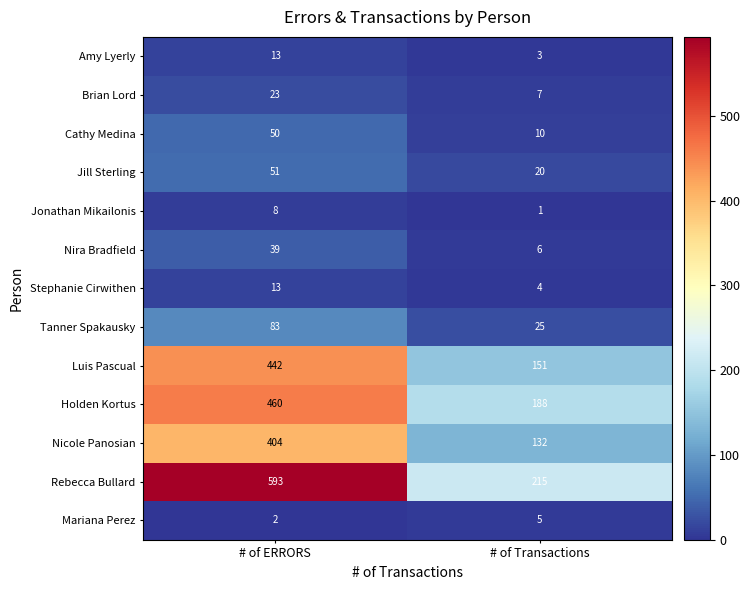

What is the minimum value shown in the chart?

1